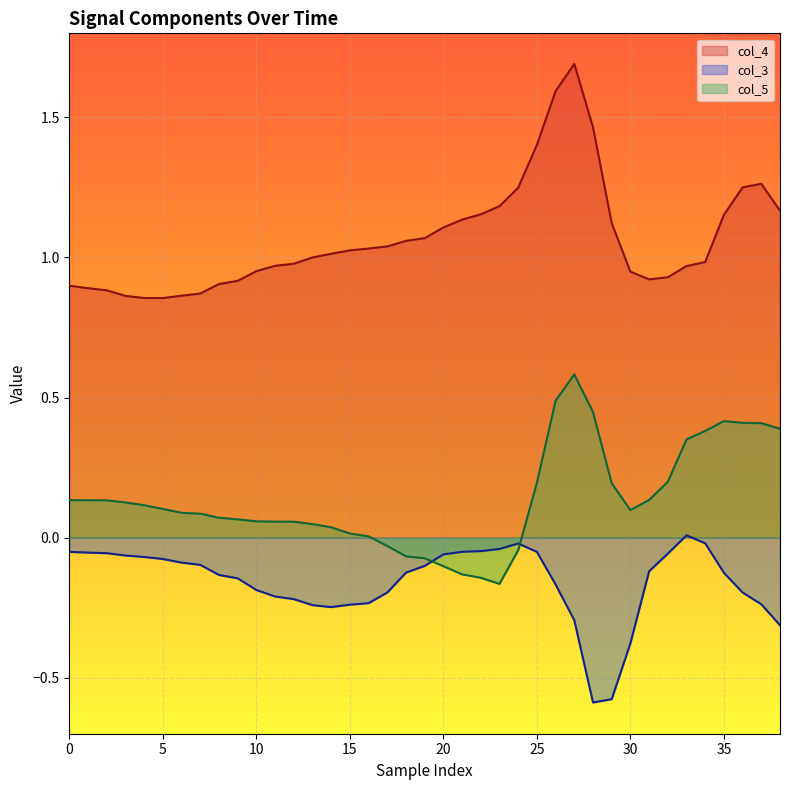

What is the highest value of the col_5 series?

0.6